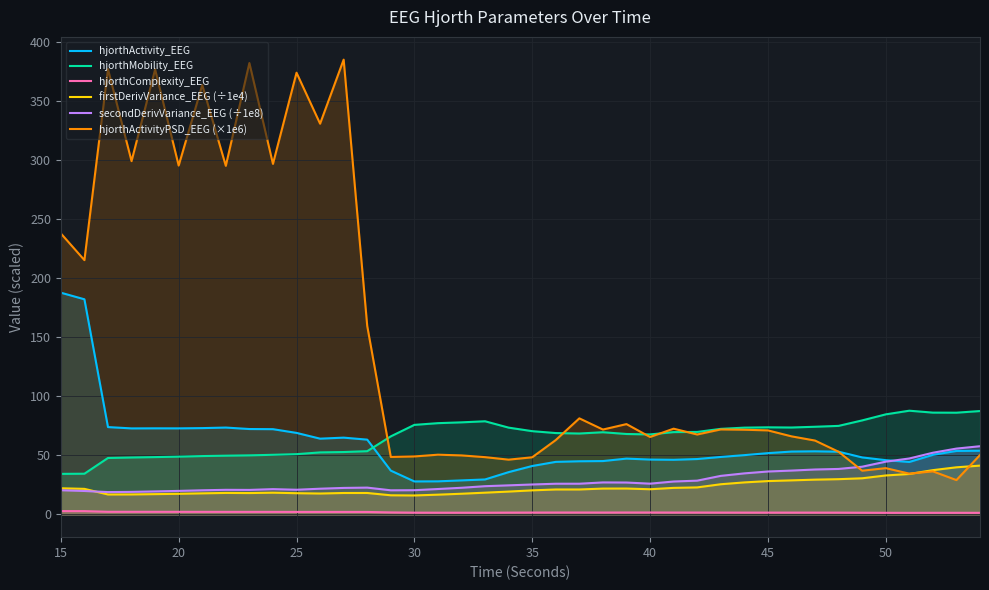

What is the sum of all firstDerivVariance_EEG (÷1e4) values?

919.7